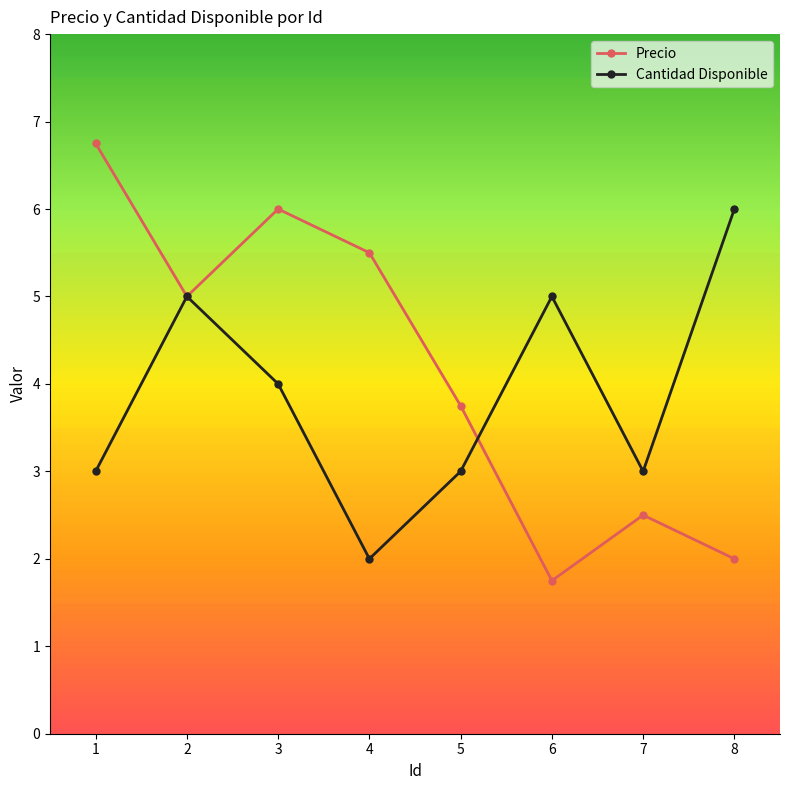

What is the value of the Precio point at the 1st from the left?

6.8